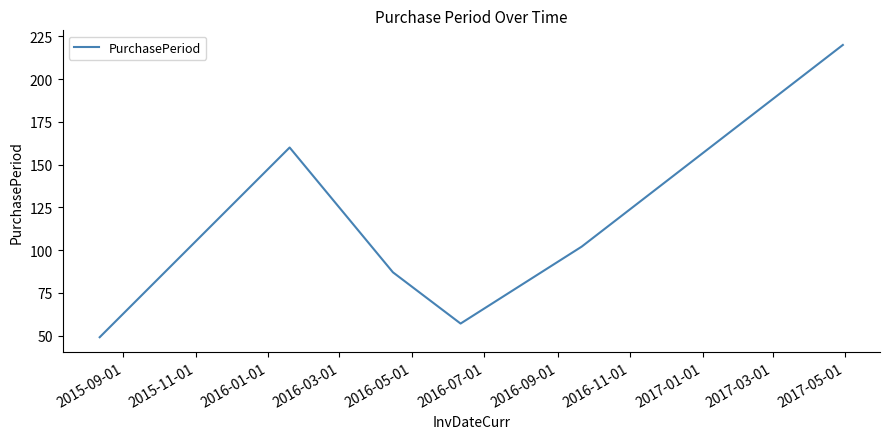

What is the sum of all values?

675